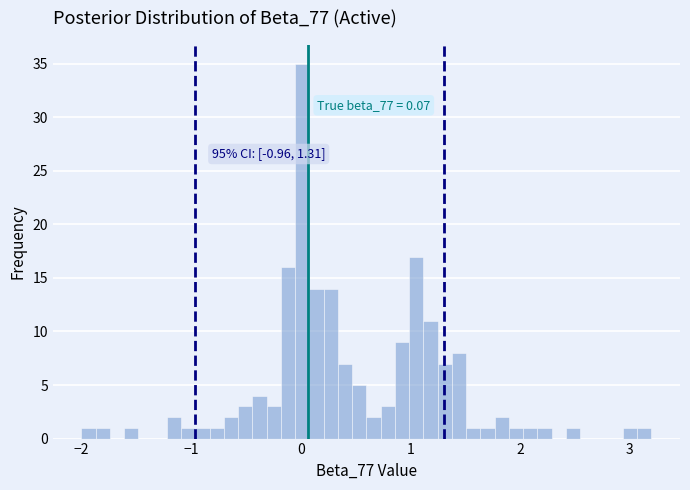

Around what value on the x-axis is the tallest bar? Give the approximate position of its centre, as read against the axis.

0.0